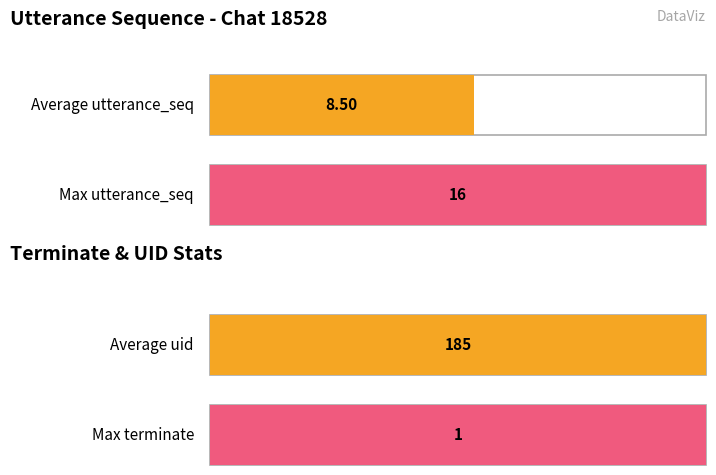

How many values in the terminate series exceed 0?

1